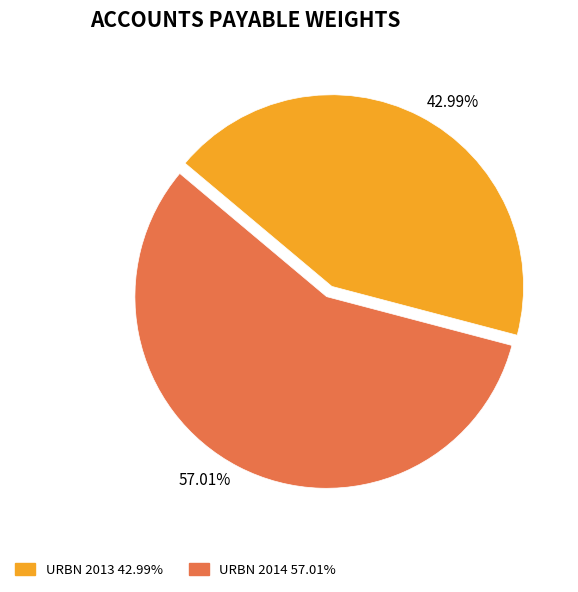

To the nearest percent, what percentage of the pie is URBN 2014?

57%